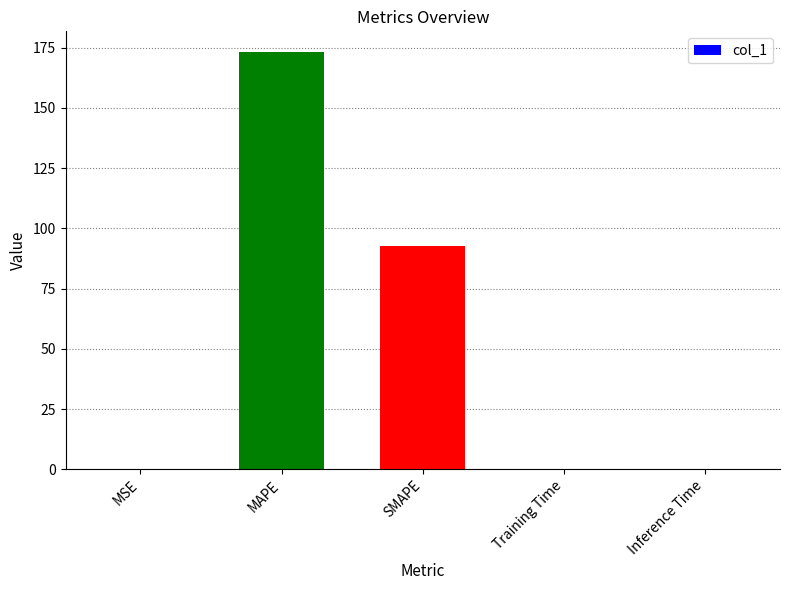

True or false: the data shows 173.1 at MAPE.

True